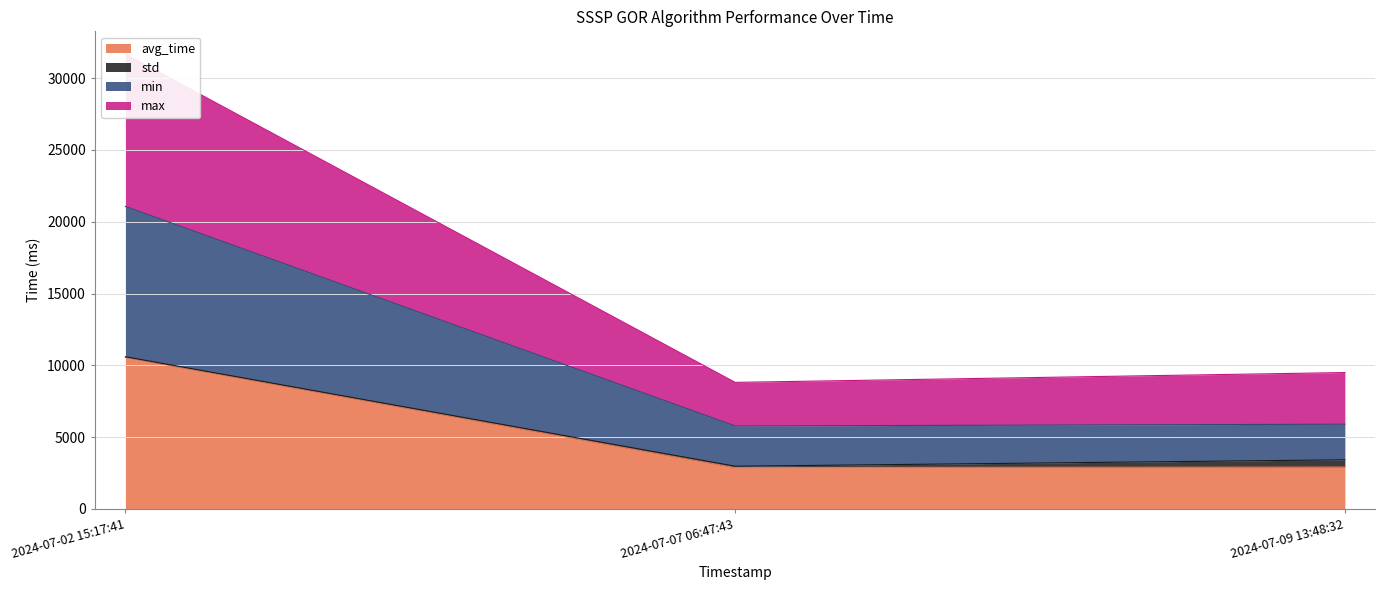

Where is avg_time nearest to the value 6710?

2024-07-09 13:48:32